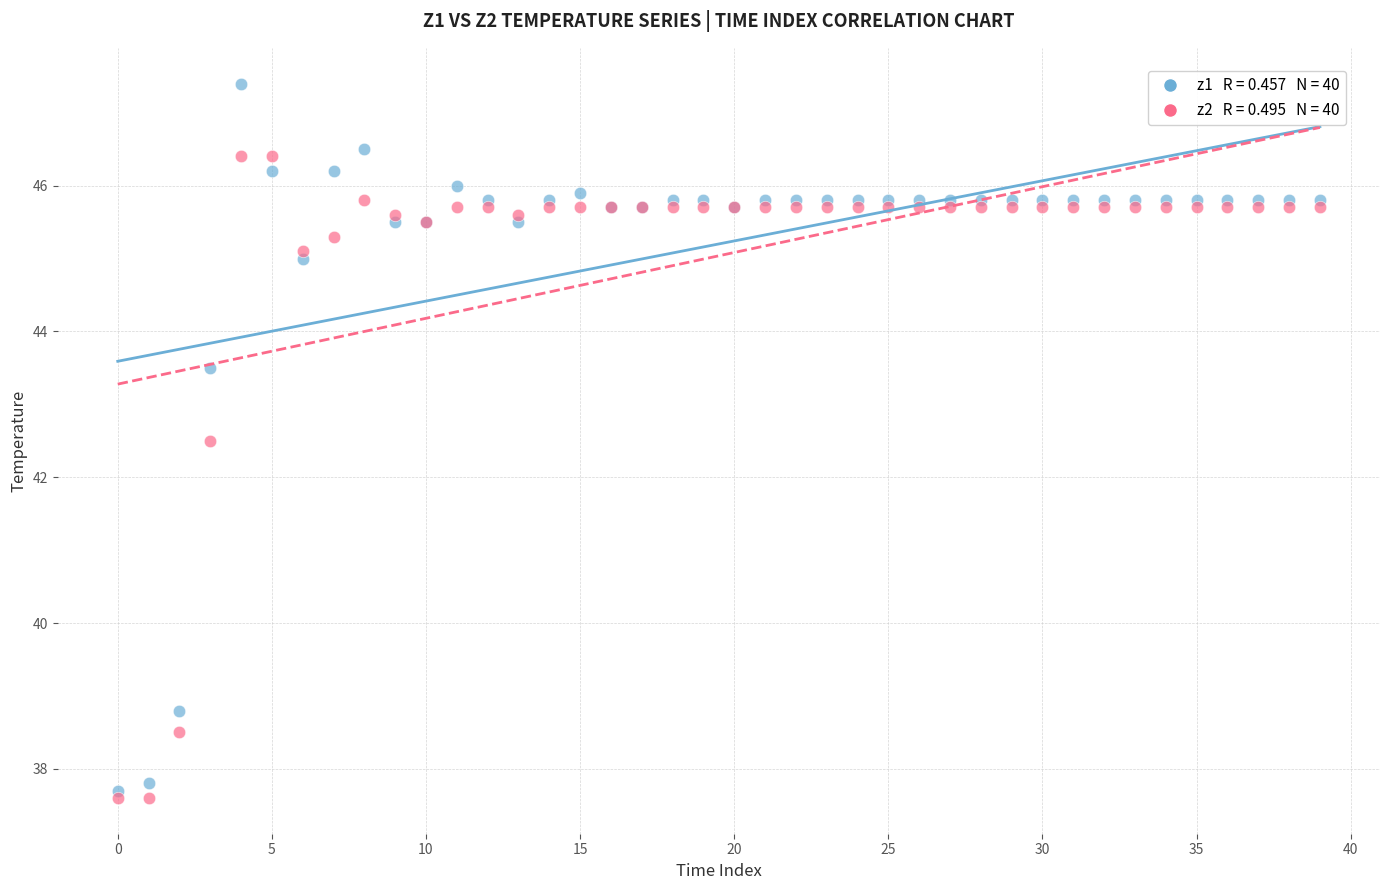

Across all series, what Y value is closest to 42?

42.5